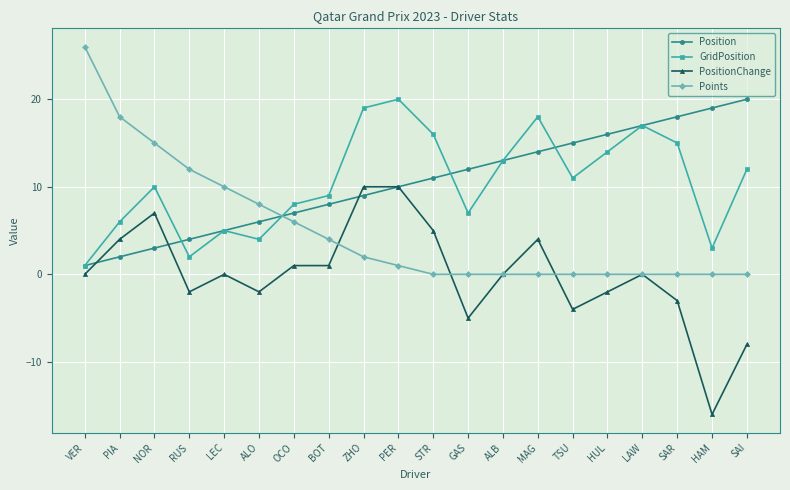

Is this an area chart (filled region under the line)?

No